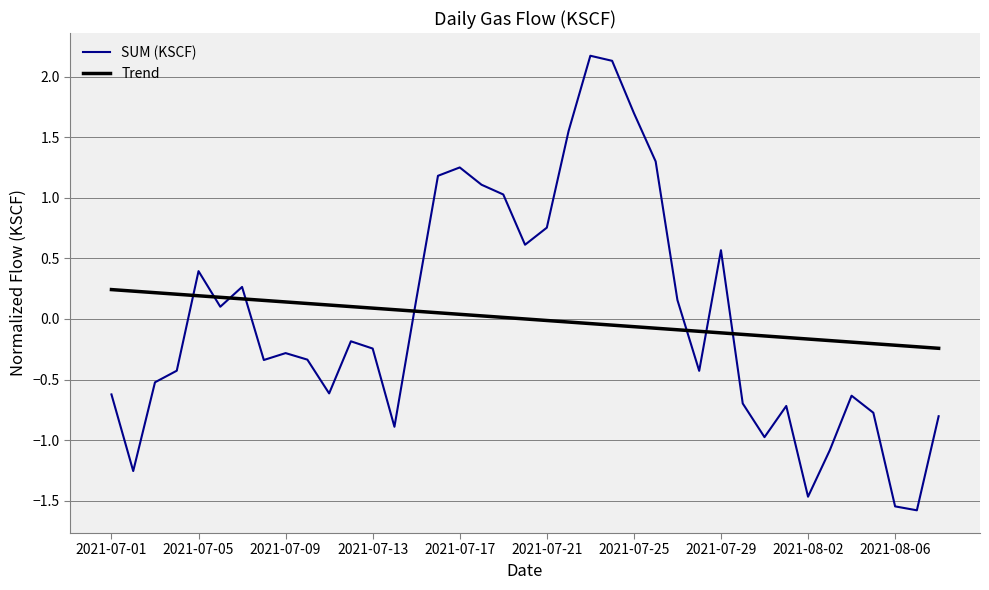

True or false: SUM (KSCF) and Trend cross at least once.

True